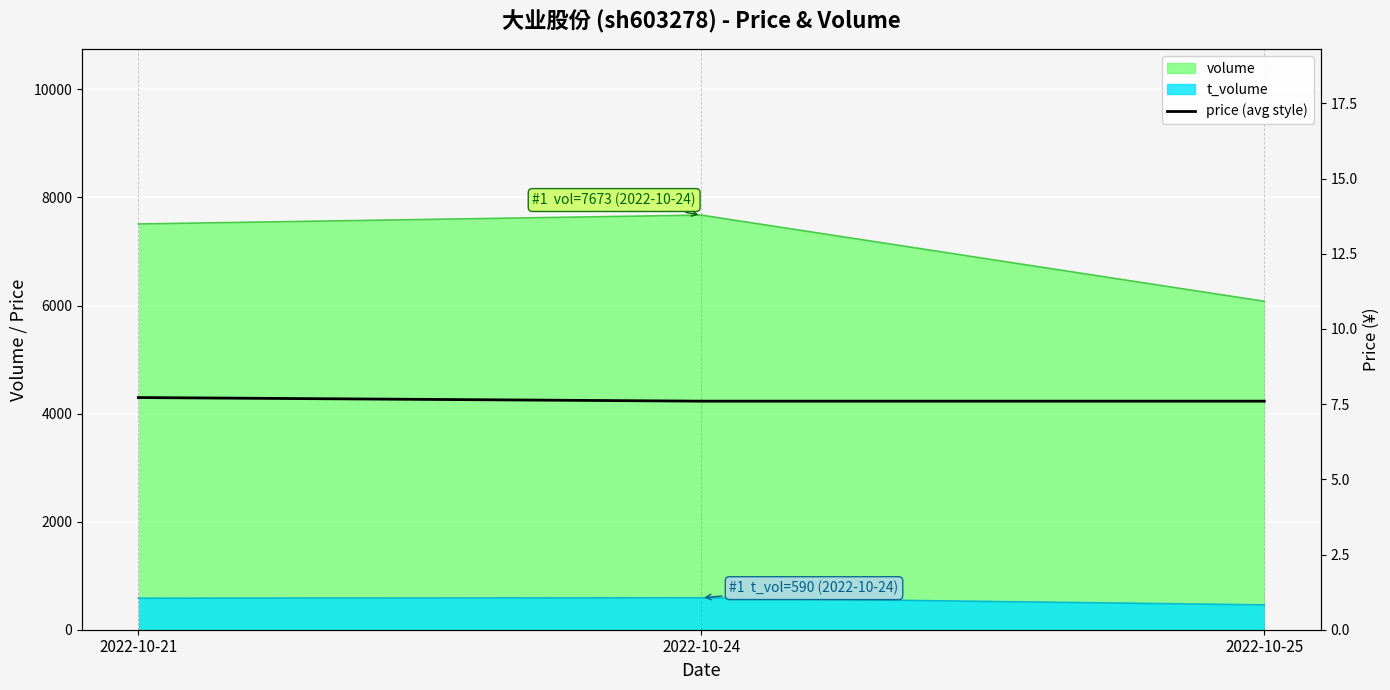

What is the average value?

7.6